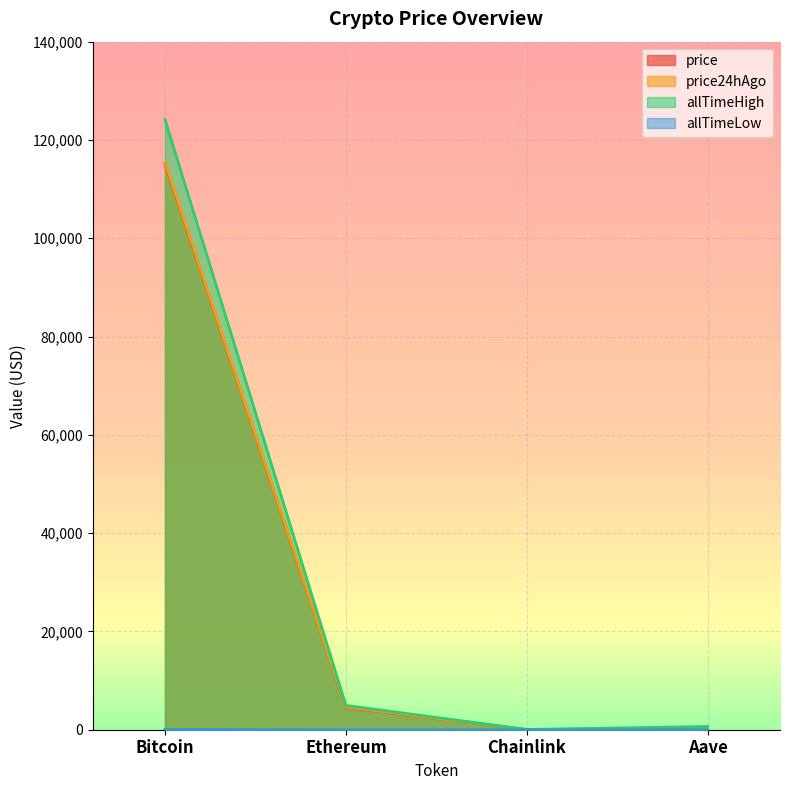

How many lines are shown in the chart?

4